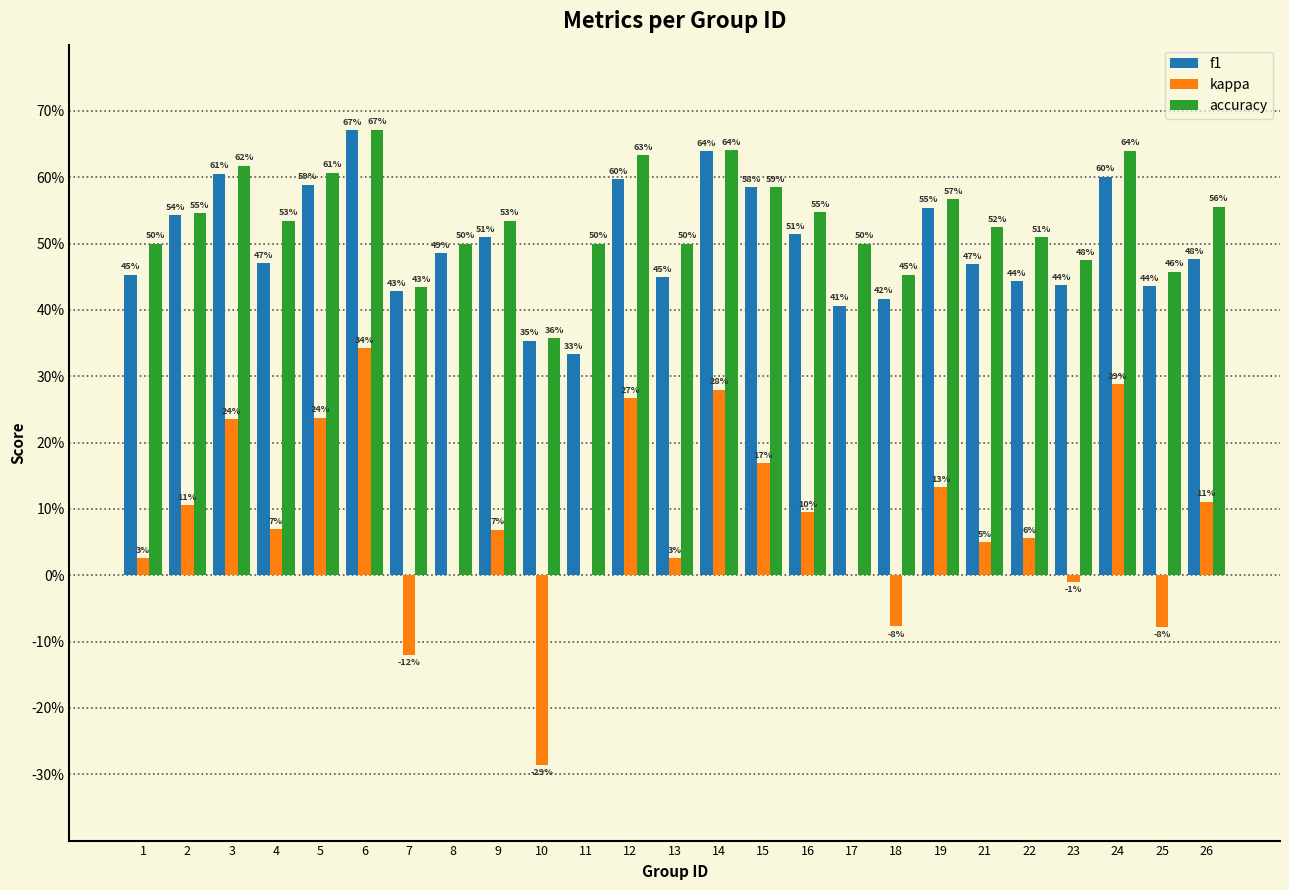

What are all the series names shown in the legend?

f1, kappa, accuracy